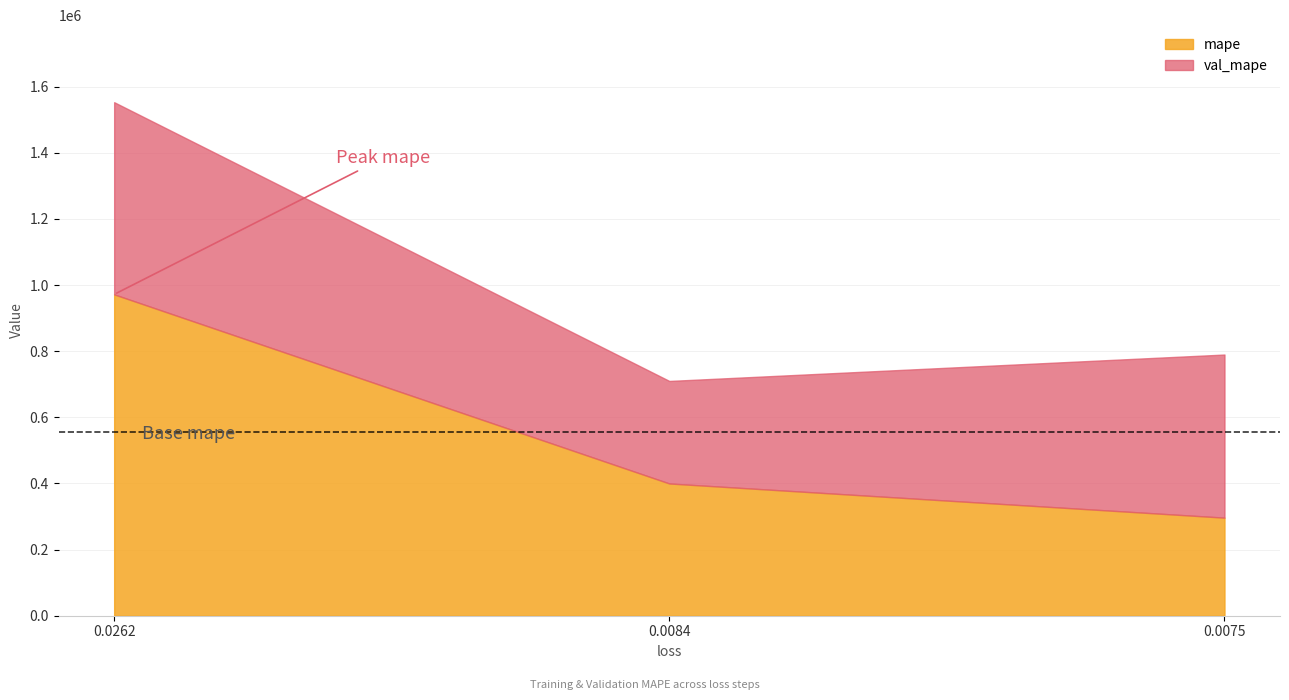

Reading left to right, list the values for the mape series.

0.0262=971673.0	0.0084=399852.4	0.0075=296544.9